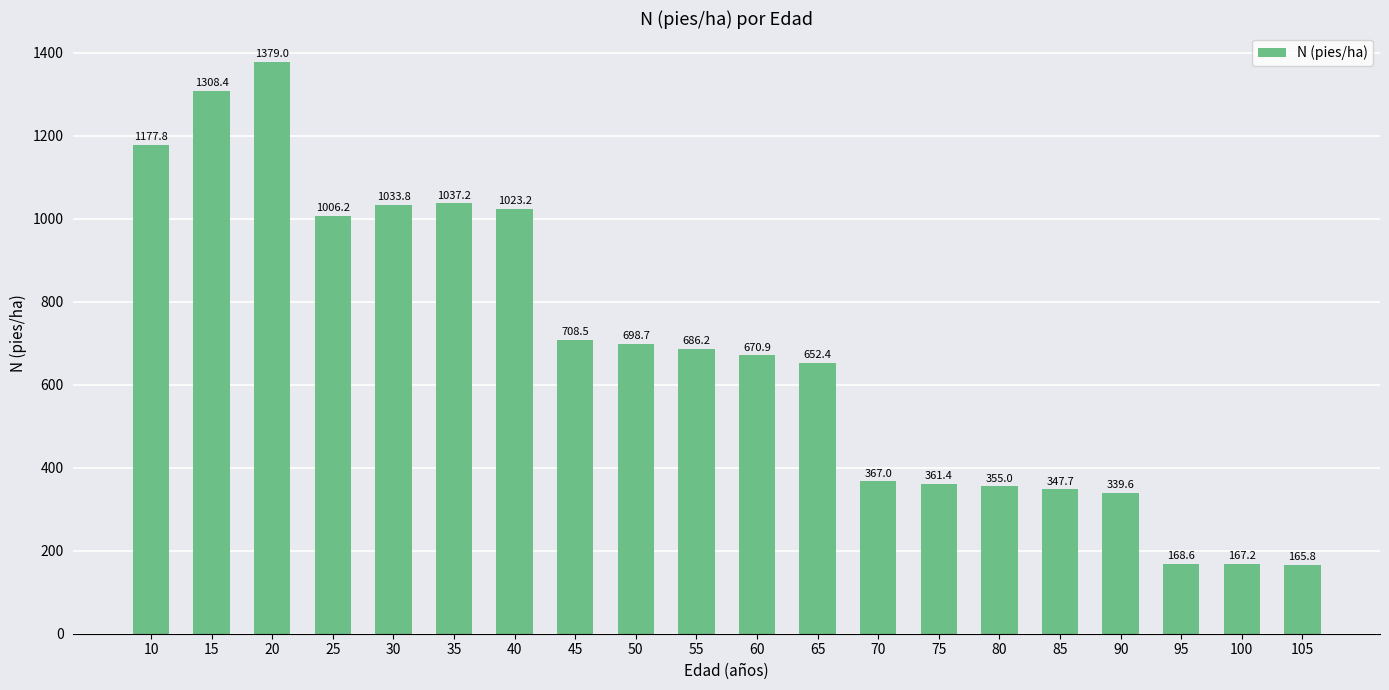

What is the minimum value shown in the chart?

165.8